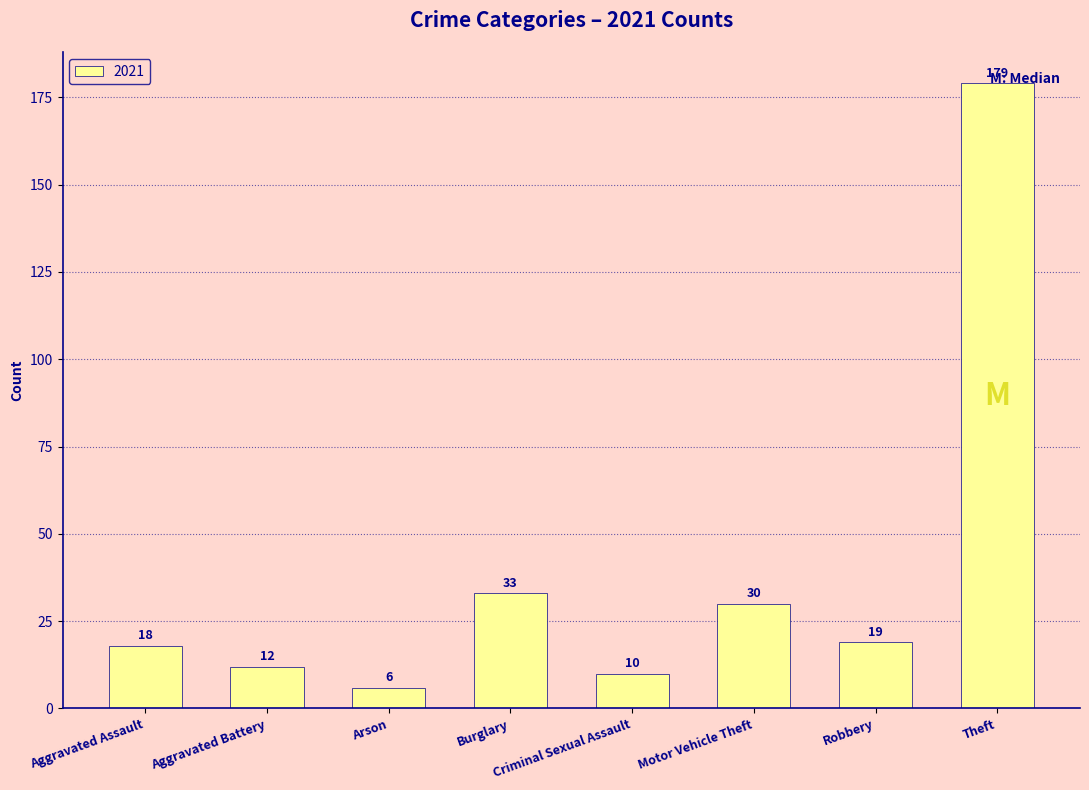

What is the approximate value at Criminal Sexual Assault, to the nearest 10?

10